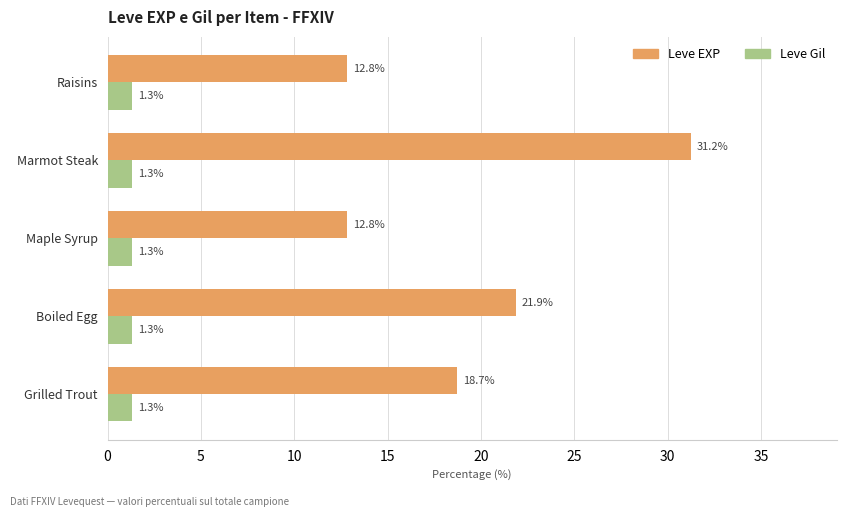

What is the difference between the highest and lowest values at Grilled Trout?

17.4